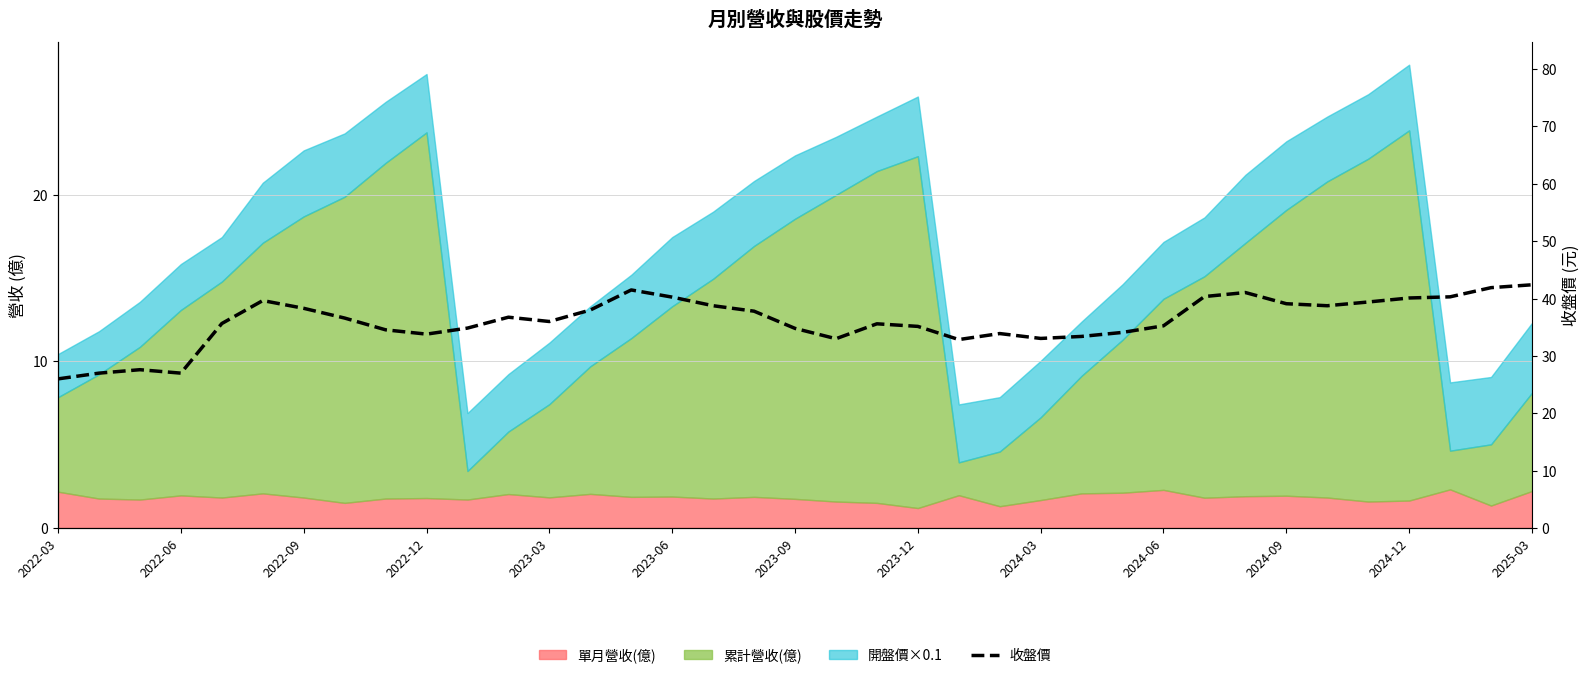

What is the value of the 18th point from the left?

37.8